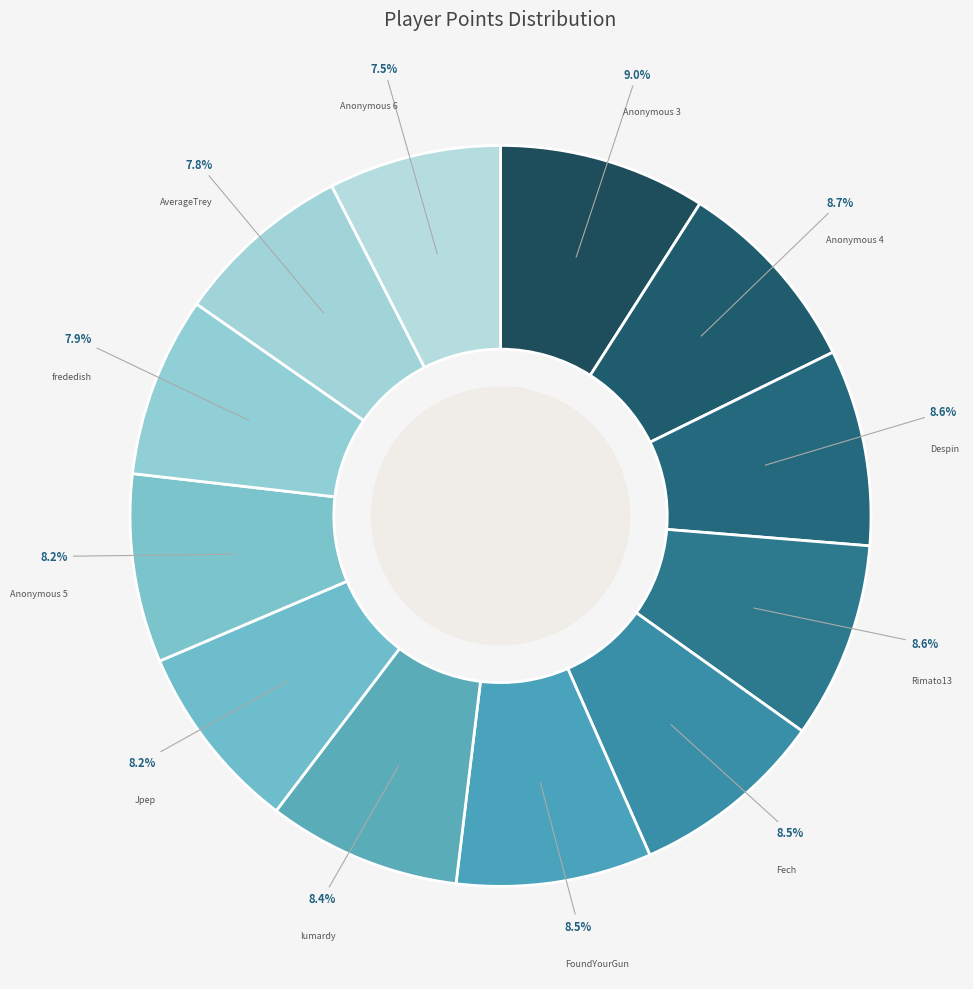

Which has a higher value, lumardy or Anonymous 6?

lumardy